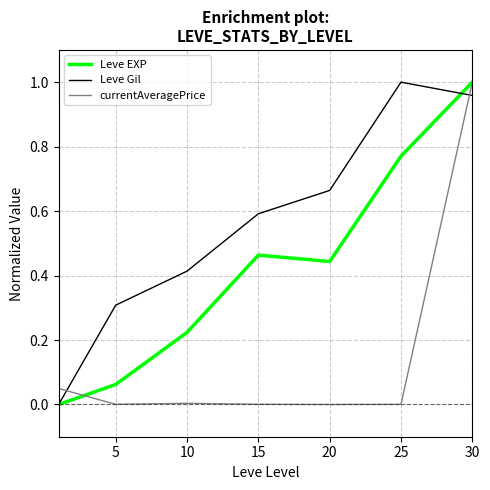

Rank the series by their average value, from highest to lowest.

Leve Gil, Leve EXP, currentAveragePrice